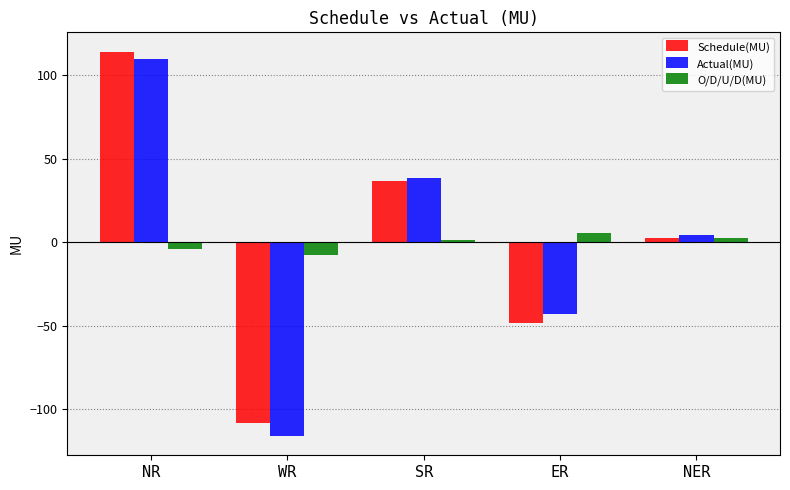

What is the label of the 2nd bar from the right?

ER